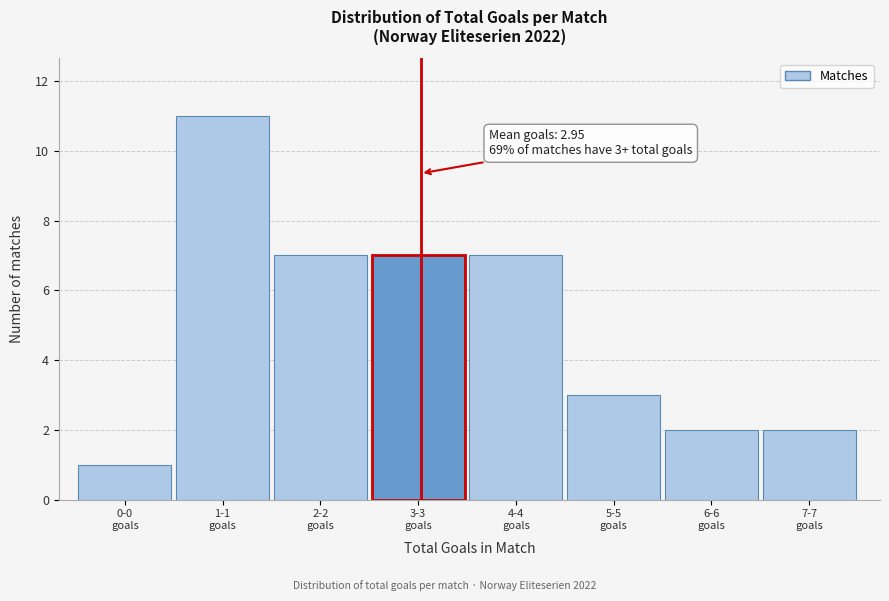

Reading left to right, transcribe all the data shown in this chart.

1	11	7	7	7	3	2	2